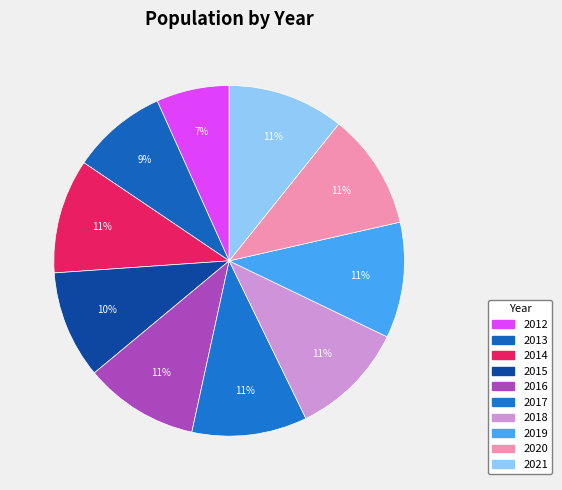

To the nearest percent, what is the difference between the largest and smallest slice percentages?

4%